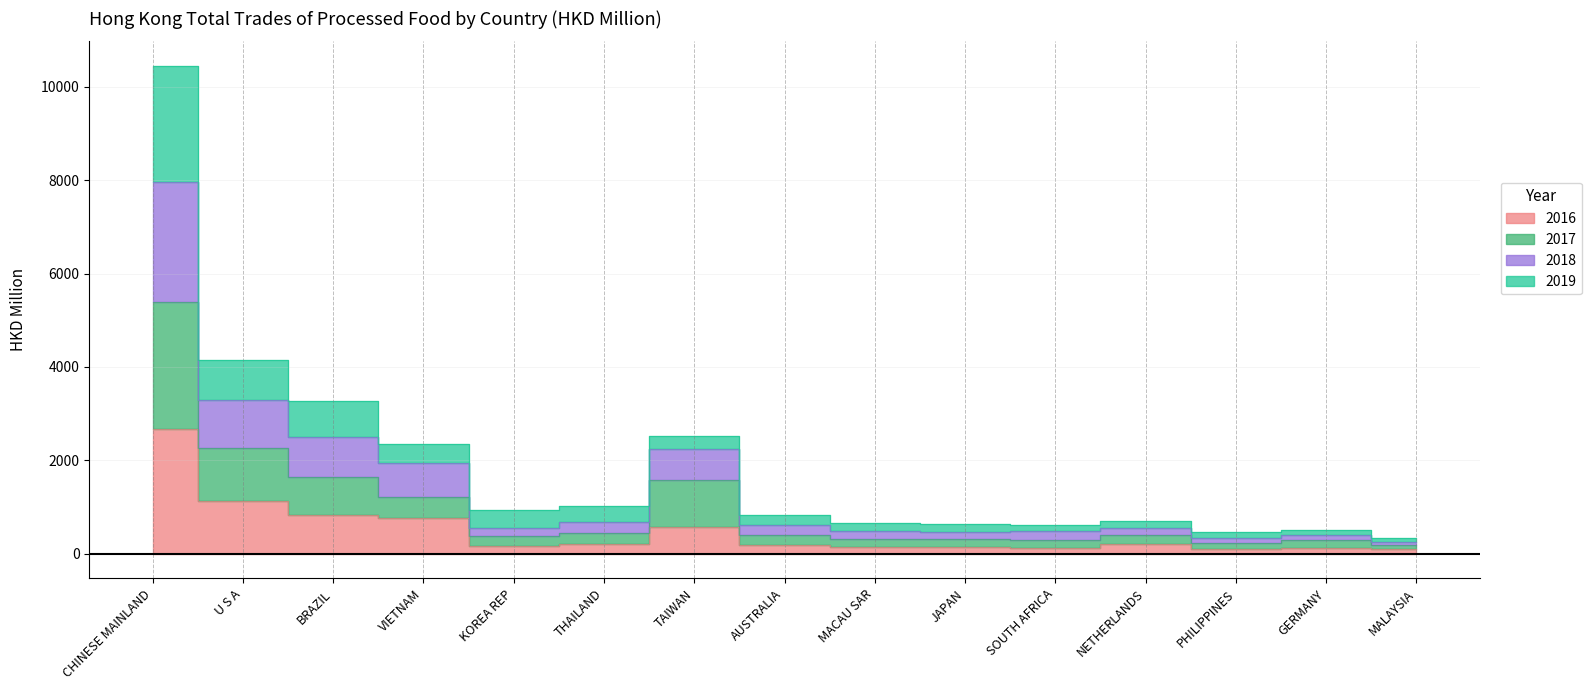

Where is the first local minimum for 2018?

KOREA REP